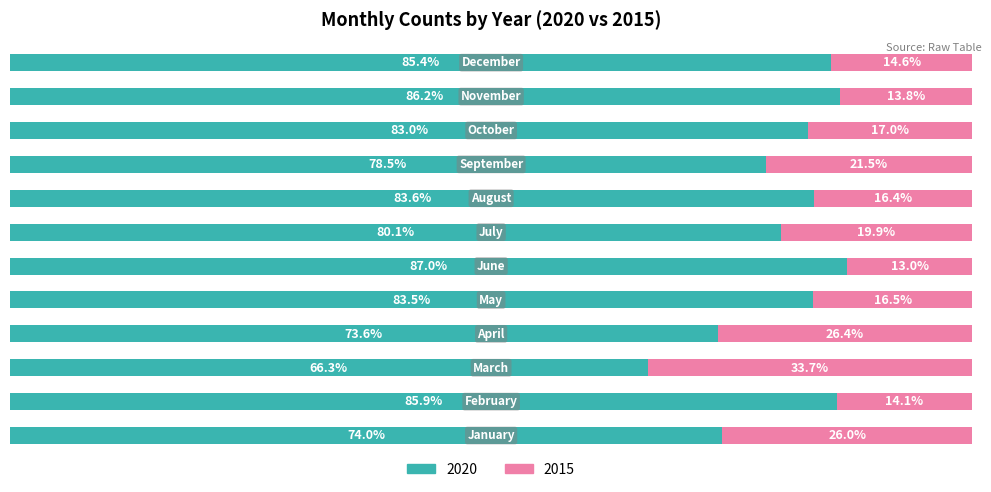

How many groups of bars are there?

12